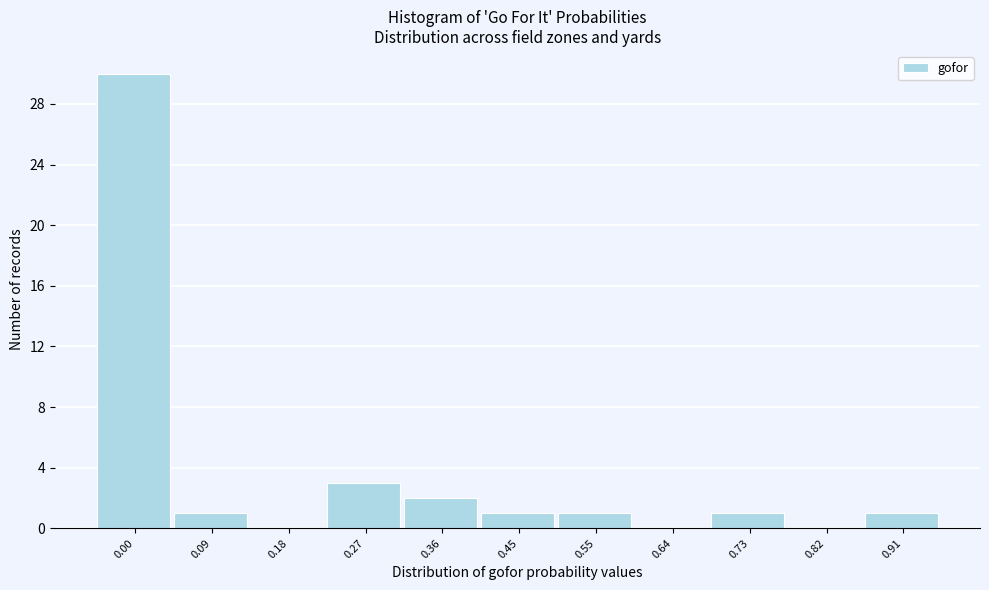

Reading left to right, list all the values displayed in this chart.

0.00=30	0.09=1	0.18=0	0.27=3	0.36=2	0.45=1	0.55=1	0.64=0	0.73=1	0.82=0	0.91=1